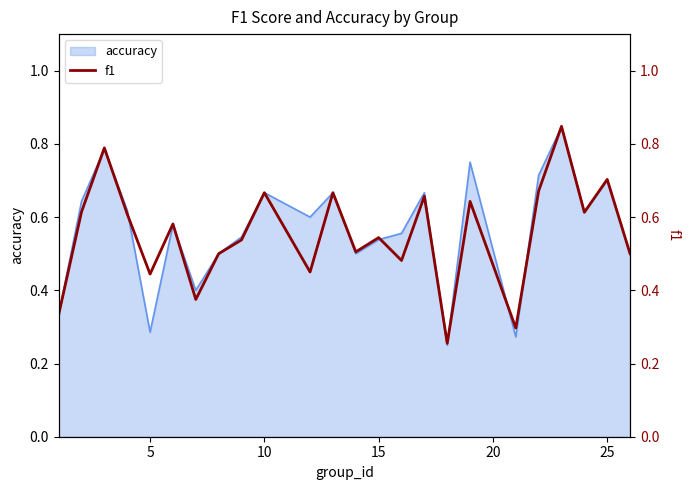

True or false: the data shows 0.2 at 10.

False